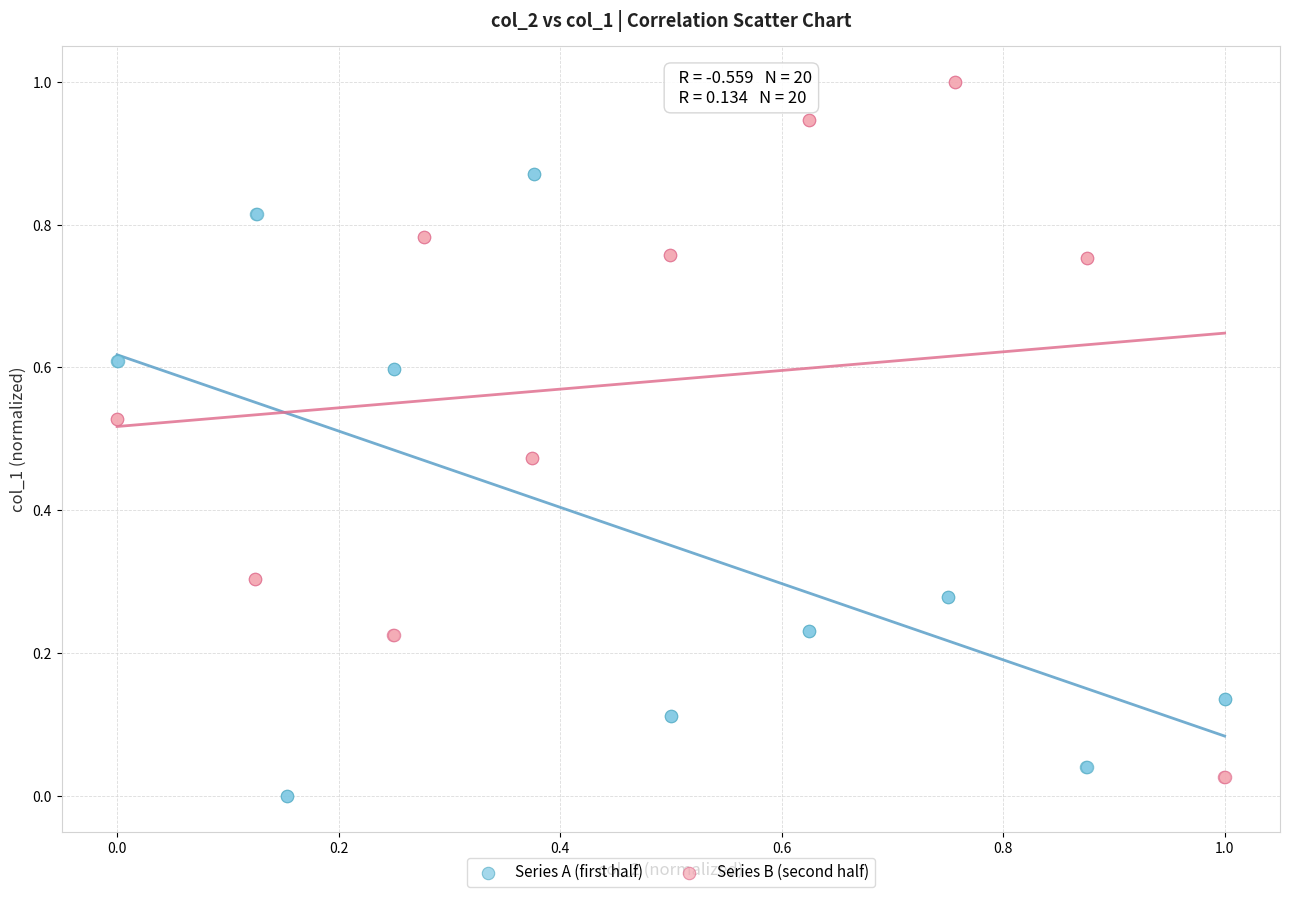

Which series has the largest Y range (max minus min)?

Series B (second half)